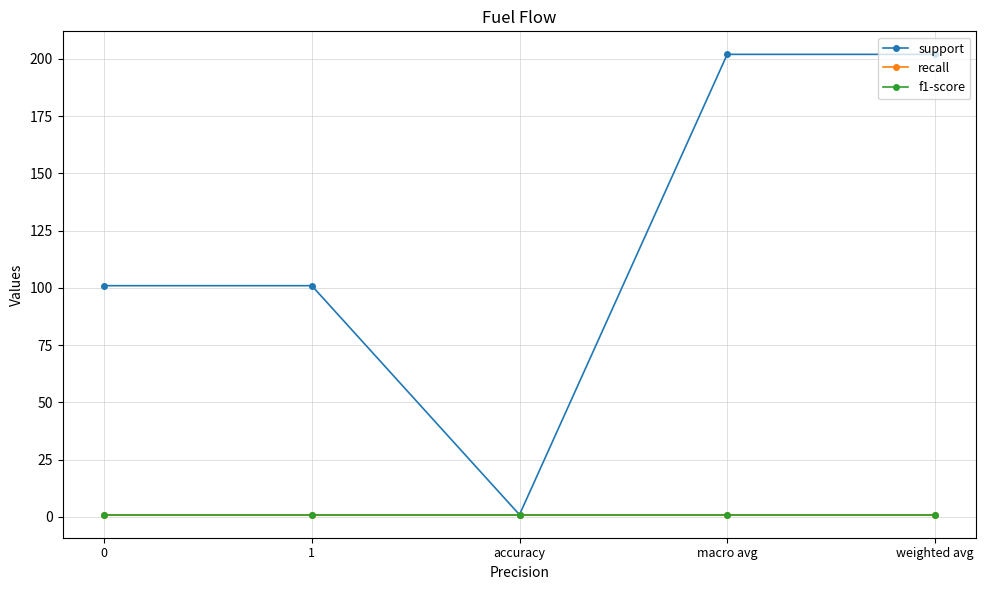

True or false: recall and support cross at least once.

False